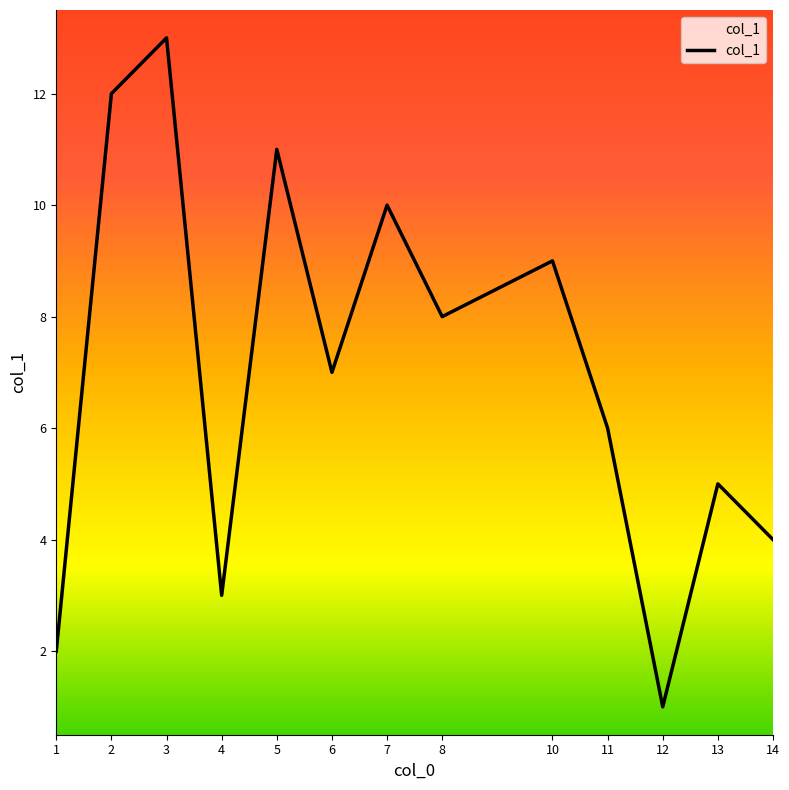

Rank the categories by value from highest to lowest.

3, 2, 5, 7, 10, 8, 6, 11, 13, 14, 4, 1, 12